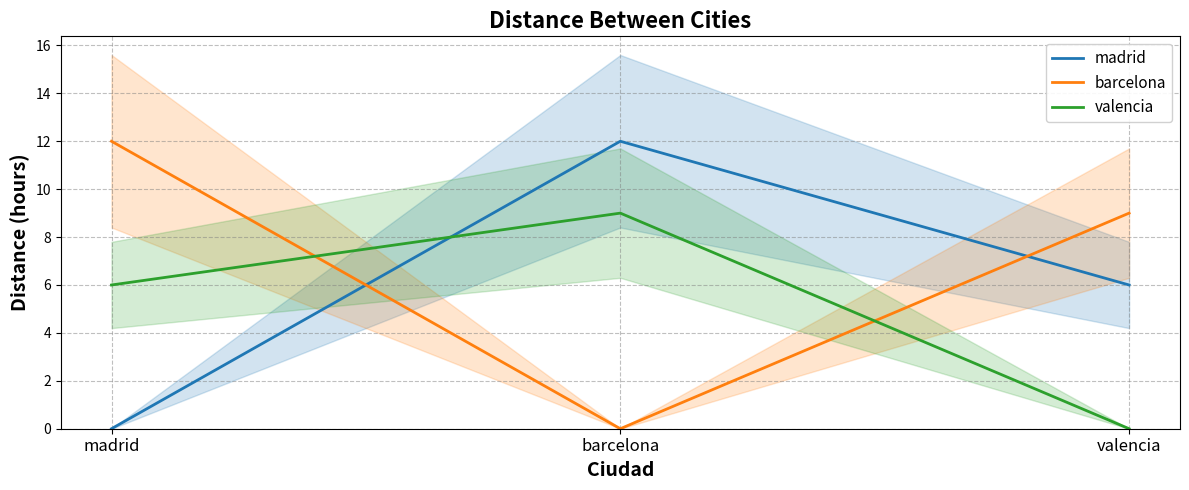

At which category is the sum across all series the highest?

barcelona